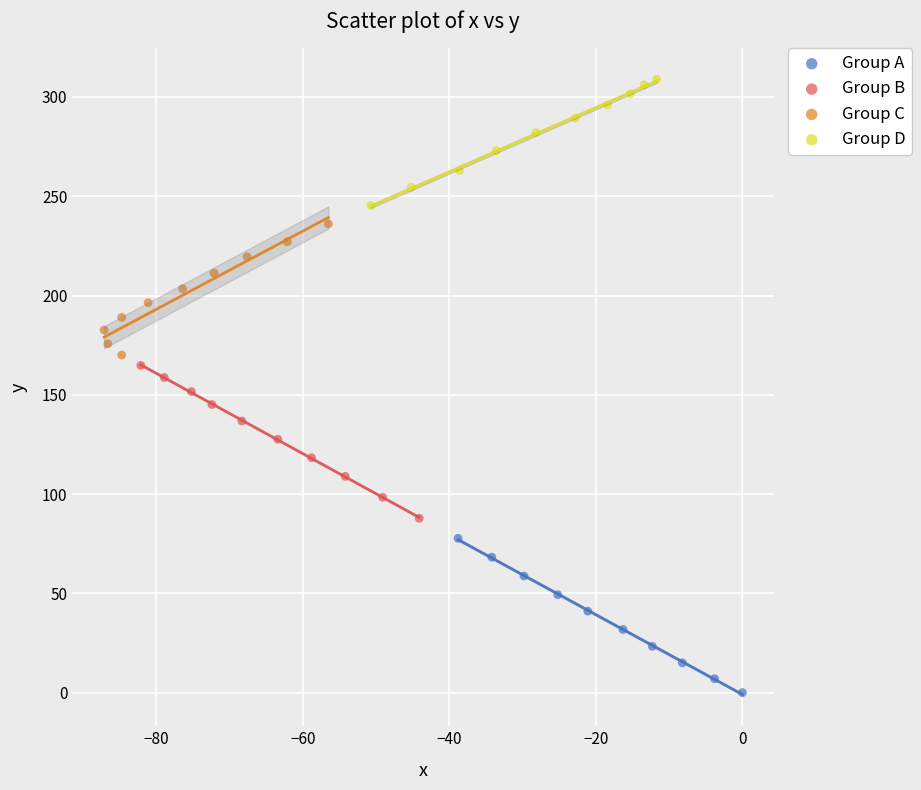

Which series reaches the maximum Y coordinate?

Group D